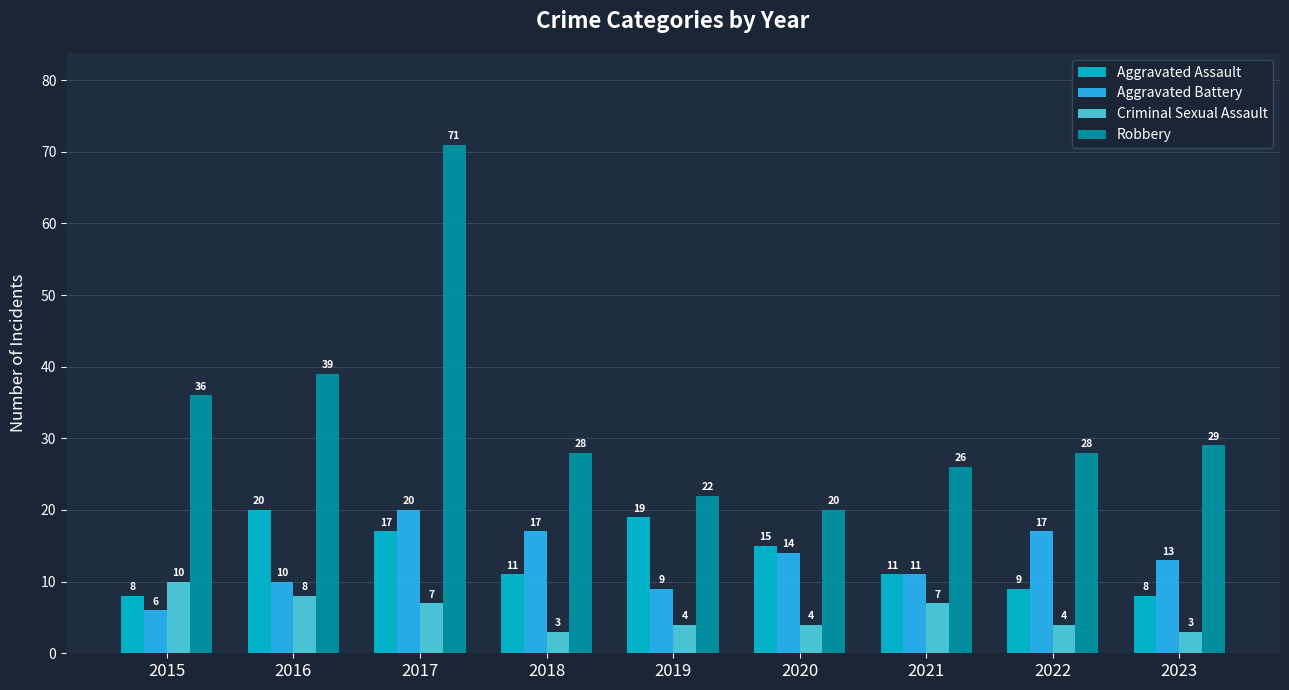

Is the value of Robbery at 2015 greater than the value of Aggravated Battery at 2015?

Yes